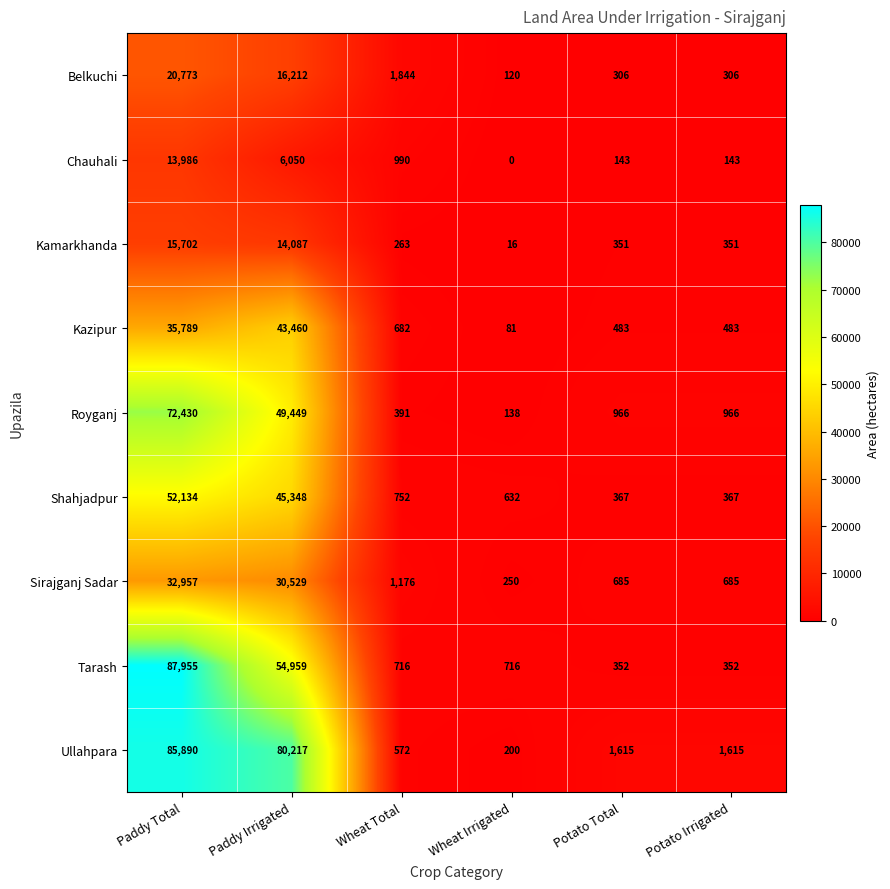

Read the Kamarkhanda value at Paddy Total, to the nearest 100.

15700